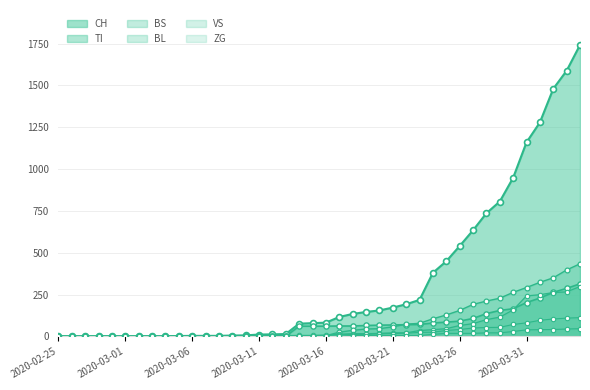

Is the value of CH at 2020-02-29 greater than the value of BL at 2020-03-22?

No